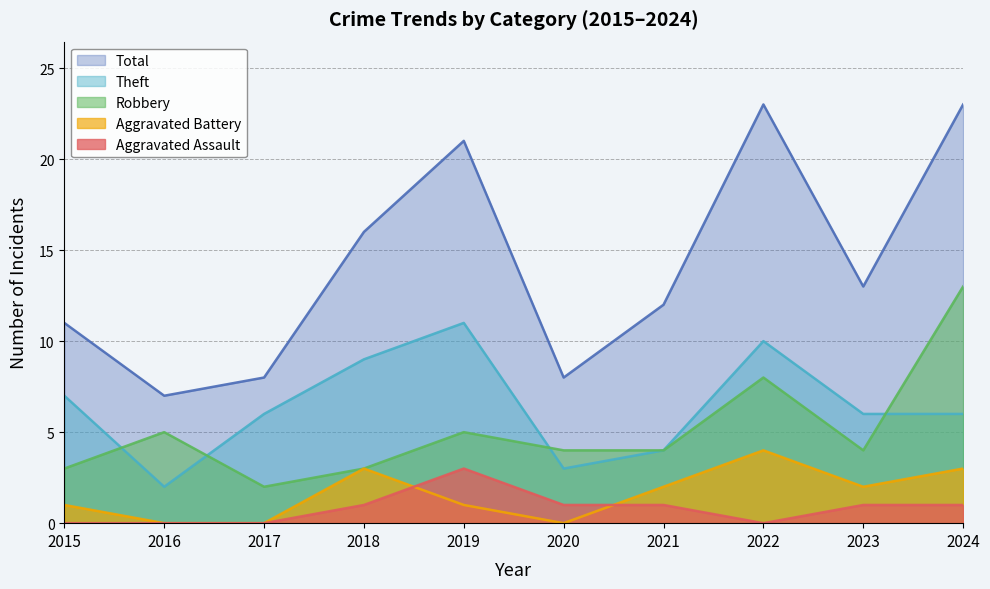

What is the average value of the Total series?

14